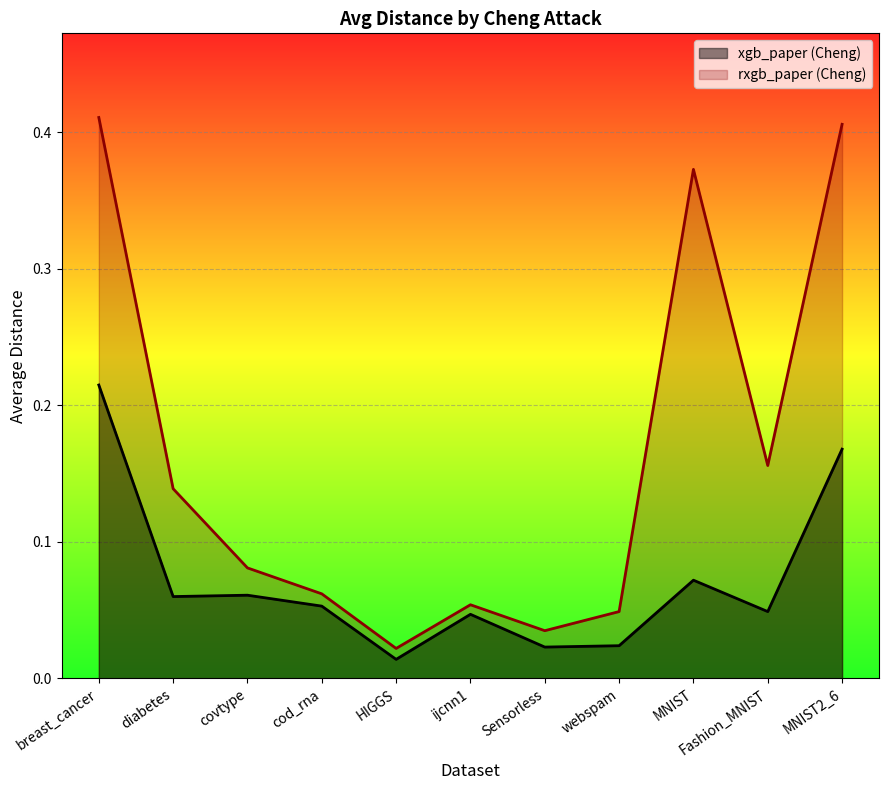

Which series has the largest range (max minus min)?

rxgb_paper (Cheng)